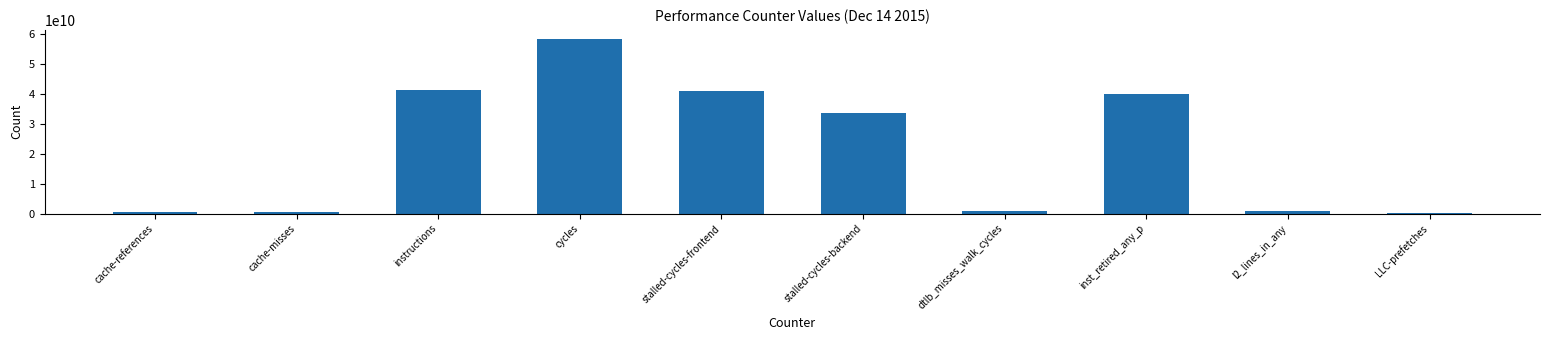

At which label does the data first exceed 33591592929?

instructions